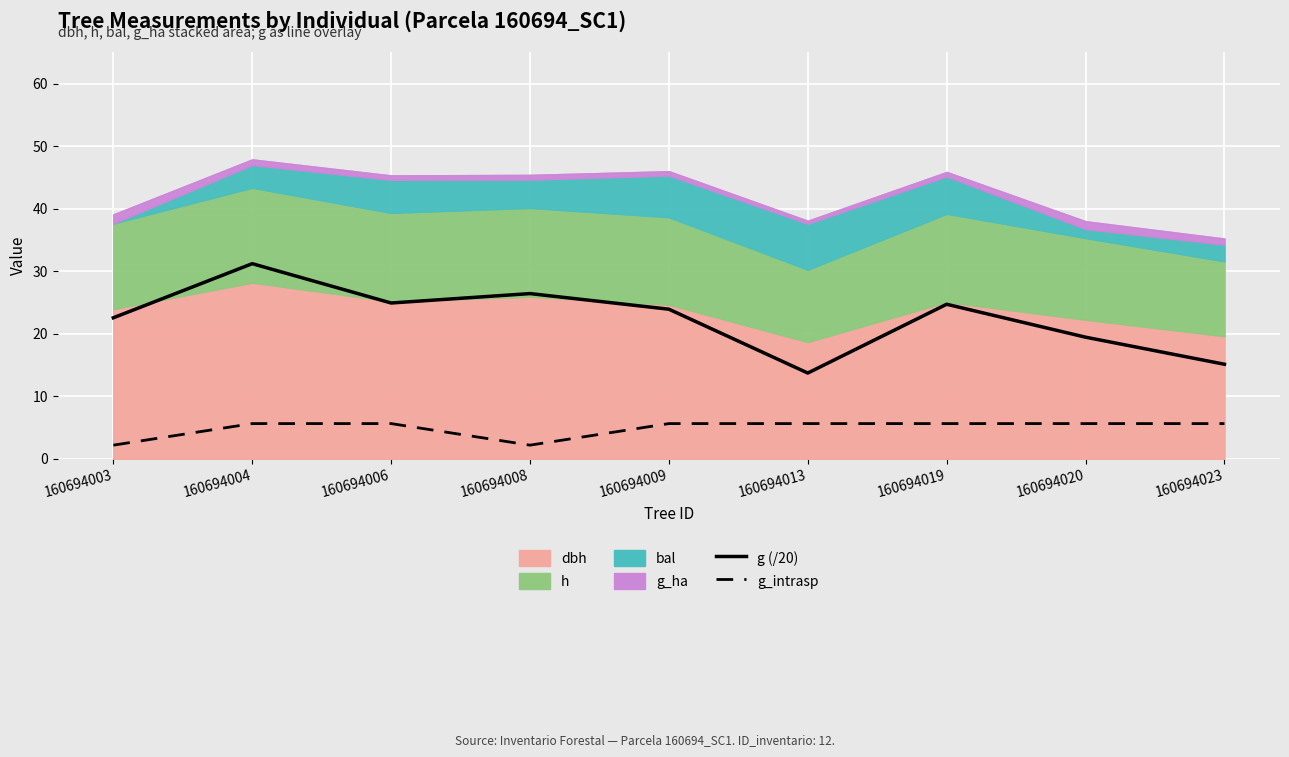

What is the value of the g (/20) point at the 5th from the left?

23.9